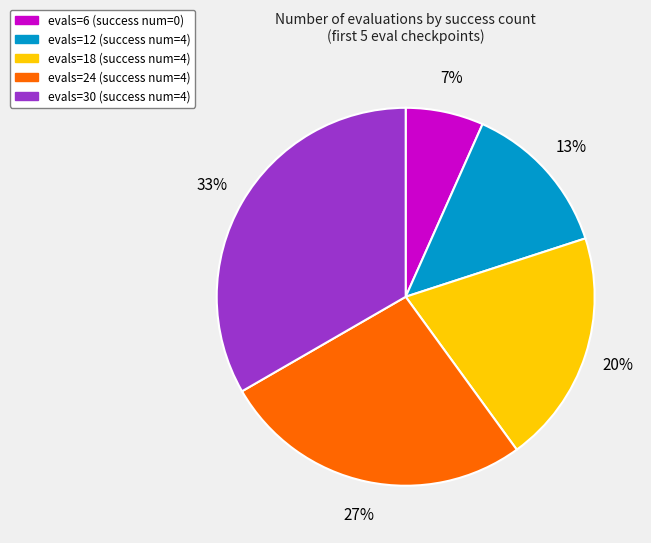

Is there a majority slice in this chart?

No